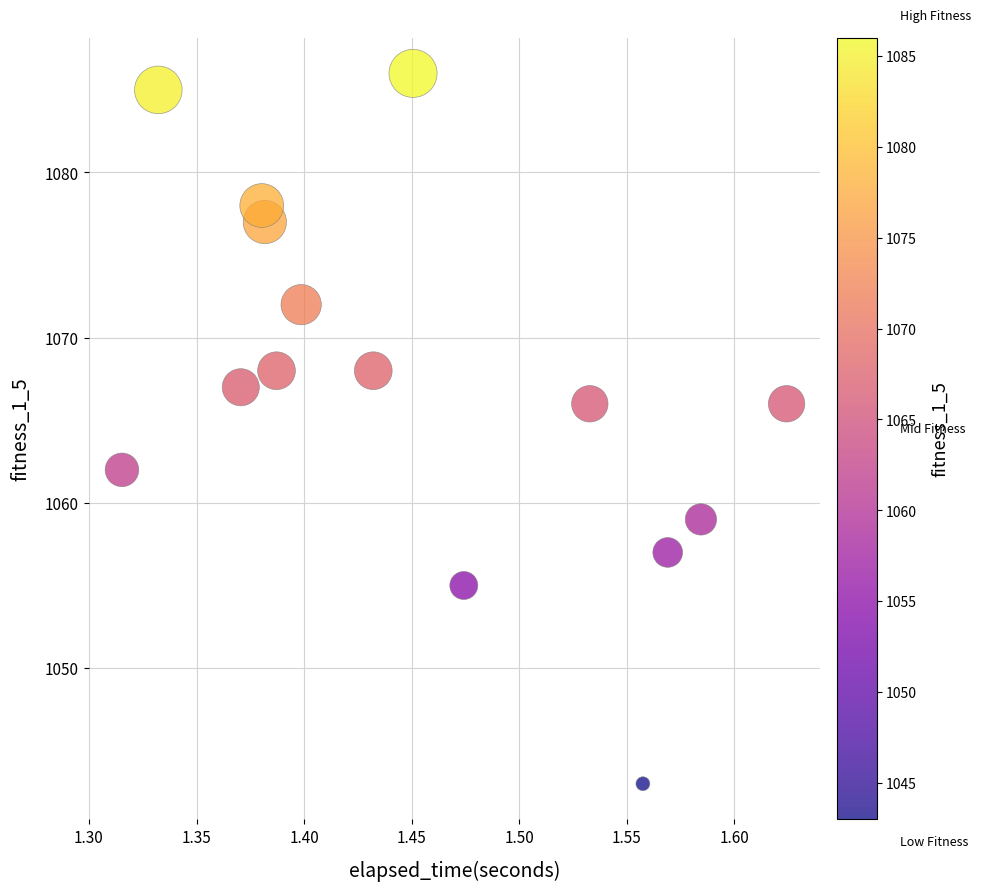

What is the range of Y values (max minus min)?

43